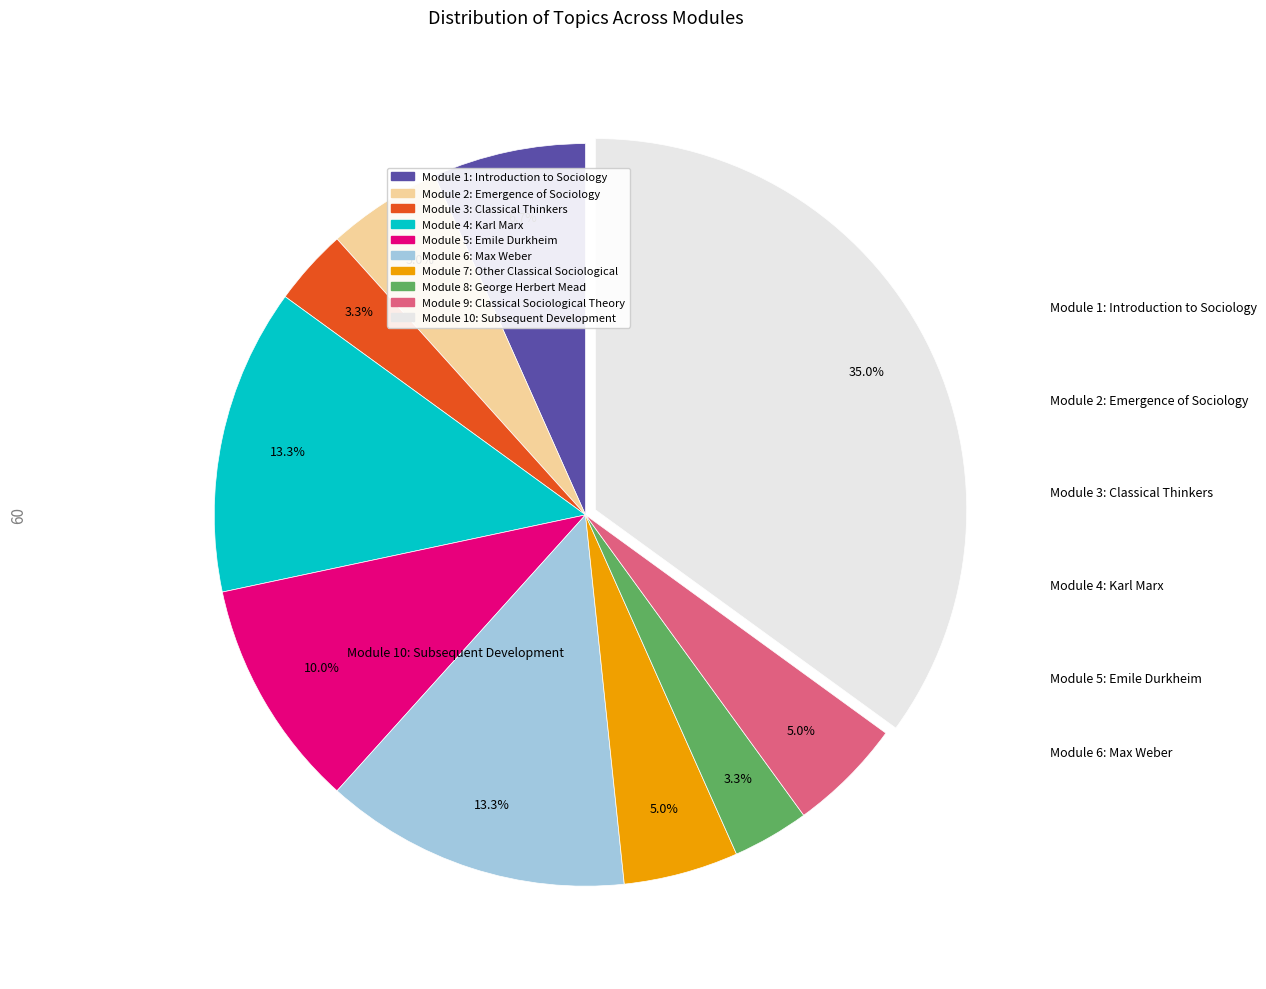

How many segments does this pie chart have?

10